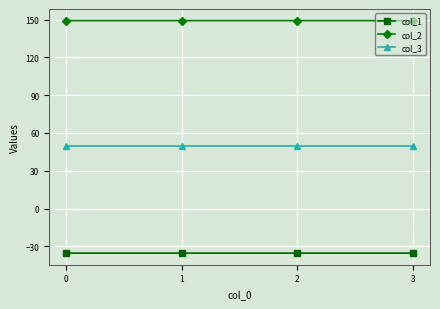

What is the sum of the col_2 values at 0 and 1?

298.3